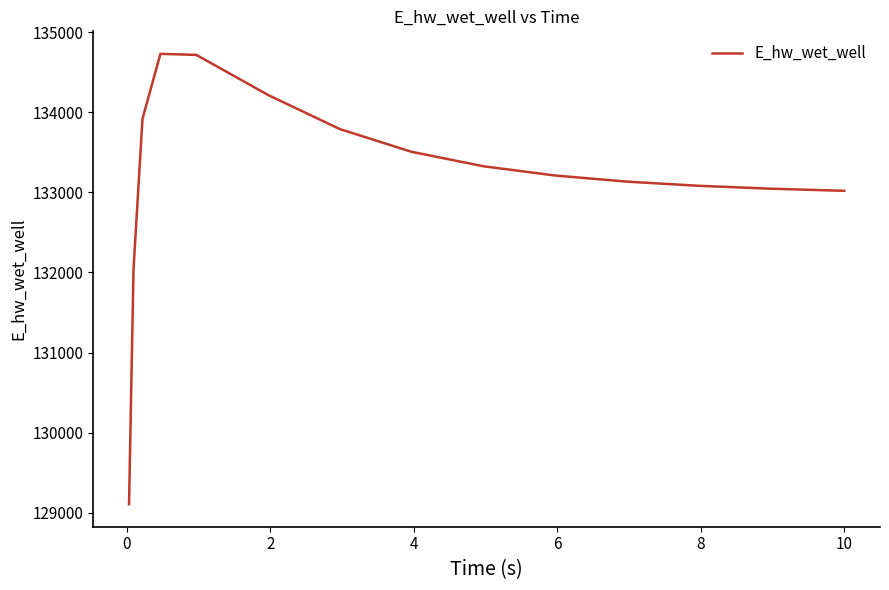

What is the minimum value shown in the chart?

129107.9